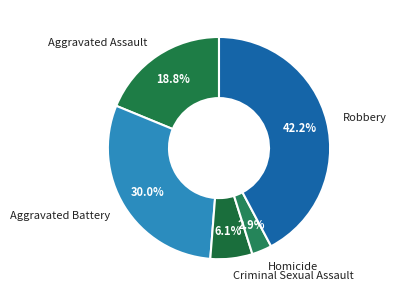

Does Robbery account for over 50% of the chart?

No